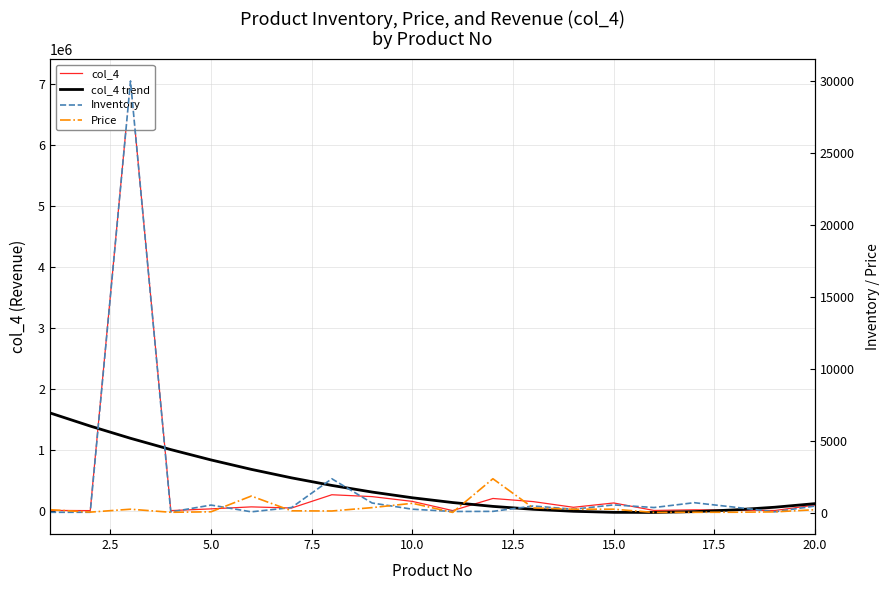

At how many categories does at least one series exceed 3795897?

1